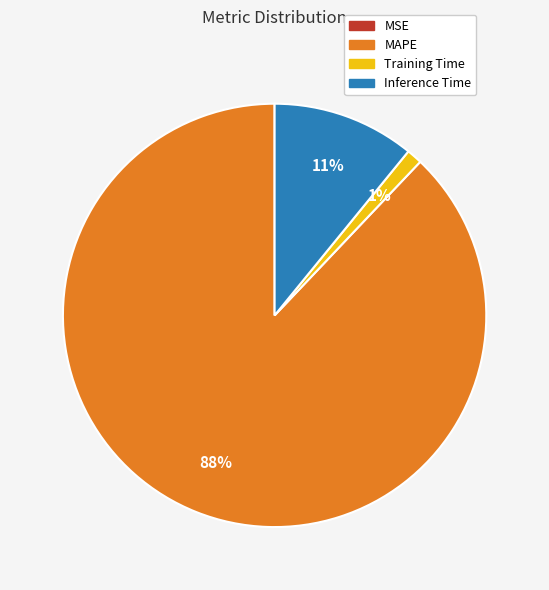

Combined, do Training Time and MAPE account for over 50%?

Yes